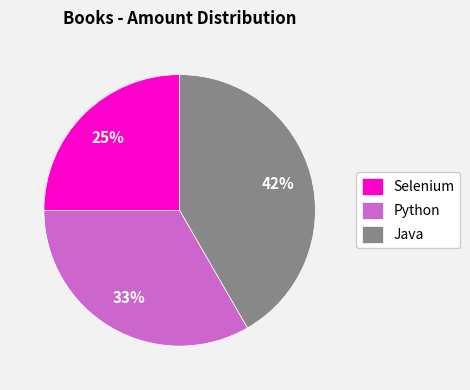

To the nearest percent, what is the average slice percentage?

33%